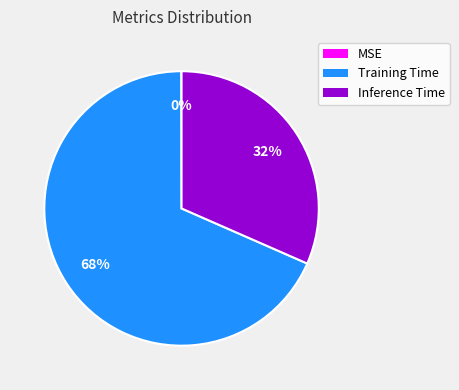

To the nearest percent, what is the difference between the largest and smallest slice percentages?

68%